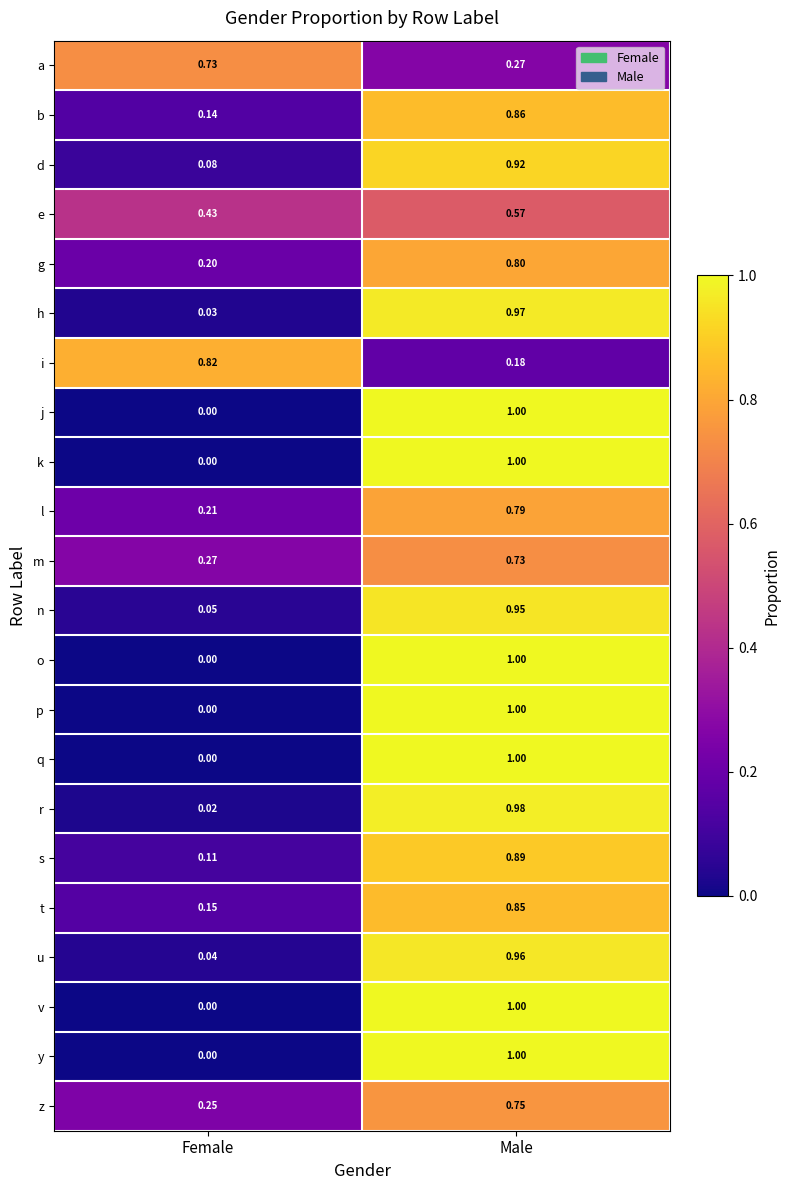

At which category does the chart reach its peak across all series?

Male